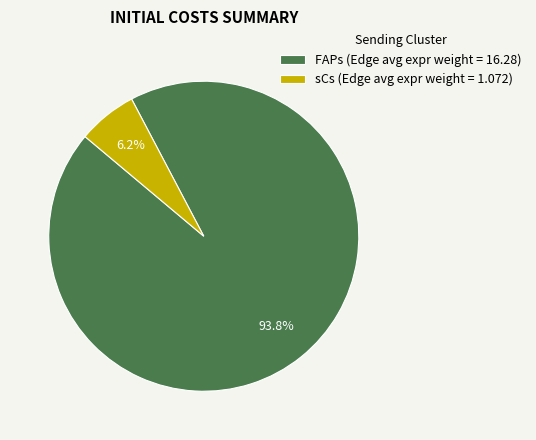

Is it true that FAPs is 84% of the pie?

False